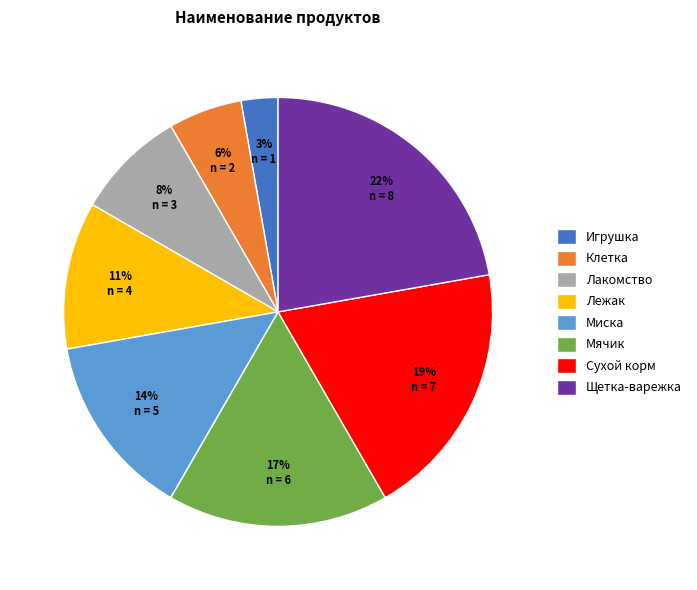

How many slices are in this pie chart?

8